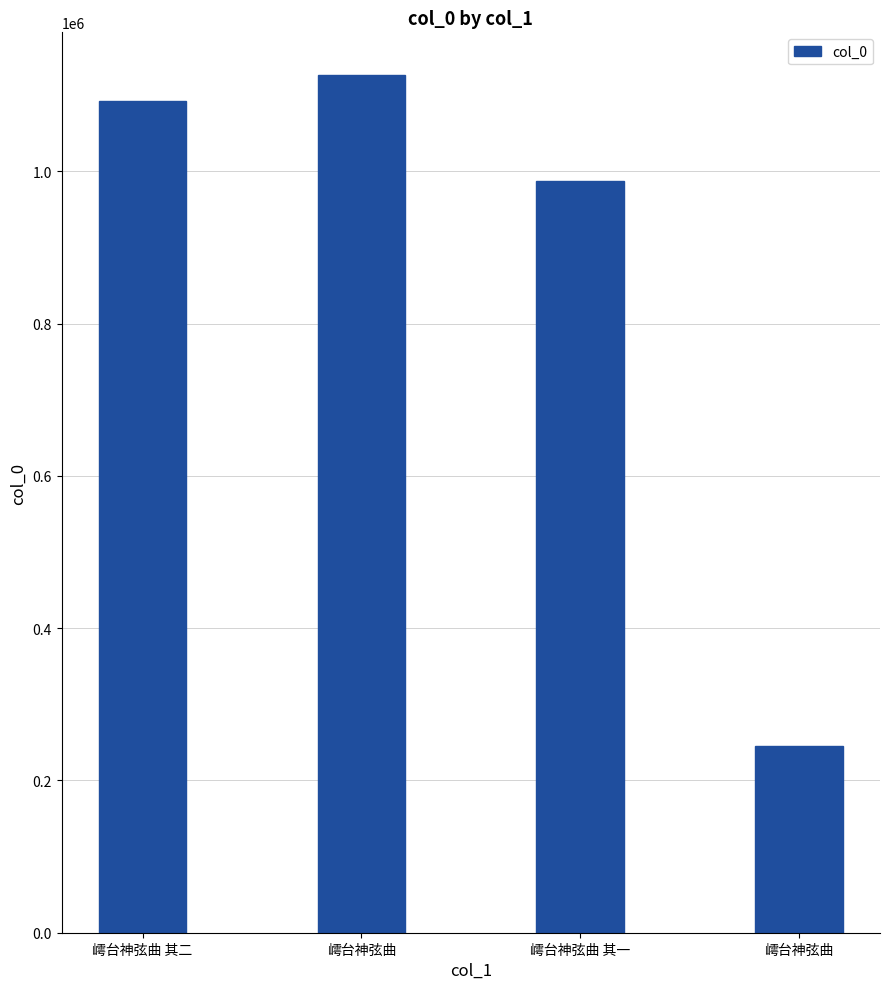

Count the number of data series in this chart.

1